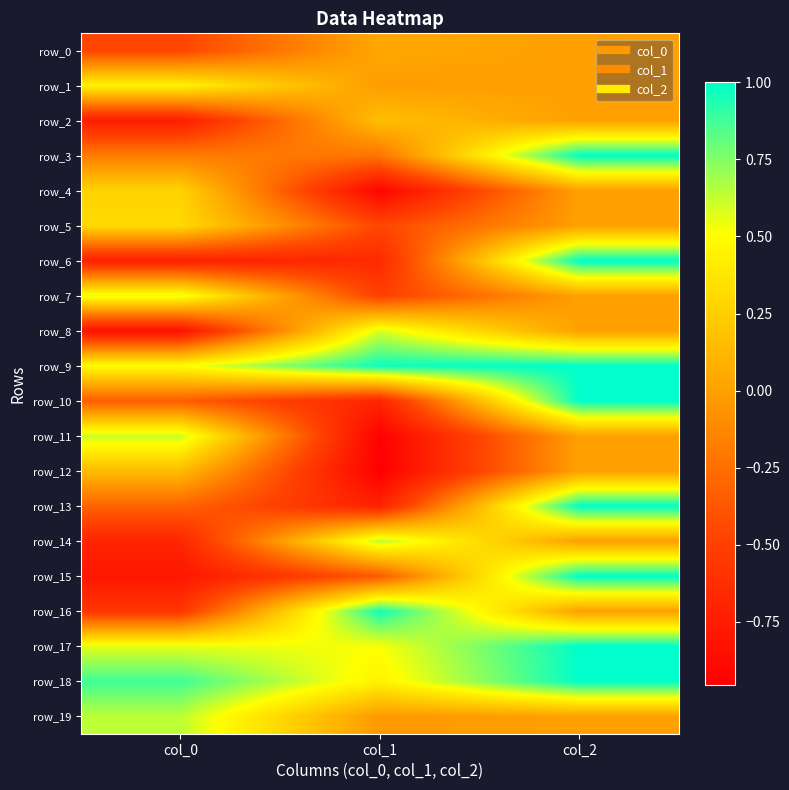

Reading left to right, transcribe all the data shown in this chart.

row_0: col_0=-0.5	col_1=0.0	col_2=0.0
row_1: col_0=0.4	col_1=-0.0	col_2=0.0
row_2: col_0=-0.7	col_1=0.2	col_2=0.0
row_3: col_0=-0.2	col_1=-0.2	col_2=1.0
row_4: col_0=0.3	col_1=-0.9	col_2=0.0
row_5: col_0=0.3	col_1=-0.5	col_2=0.0
row_6: col_0=-0.7	col_1=-0.7	col_2=1.0
row_7: col_0=0.6	col_1=-0.5	col_2=0.0
row_8: col_0=-0.8	col_1=0.6	col_2=0.0
row_9: col_0=0.5	col_1=1.0	col_2=1.0
row_10: col_0=-0.3	col_1=-0.7	col_2=1.0
row_11: col_0=0.6	col_1=-0.9	col_2=0.0
row_12: col_0=0.1	col_1=-1.0	col_2=0.0
row_13: col_0=-0.3	col_1=-0.7	col_2=1.0
row_14: col_0=-0.7	col_1=0.6	col_2=0.0
row_15: col_0=-0.8	col_1=-0.4	col_2=1.0
row_16: col_0=-0.6	col_1=1.0	col_2=0.0
row_17: col_0=0.6	col_1=0.5	col_2=1.0
row_18: col_0=0.9	col_1=0.4	col_2=1.0
row_19: col_0=0.6	col_1=-0.0	col_2=0.0